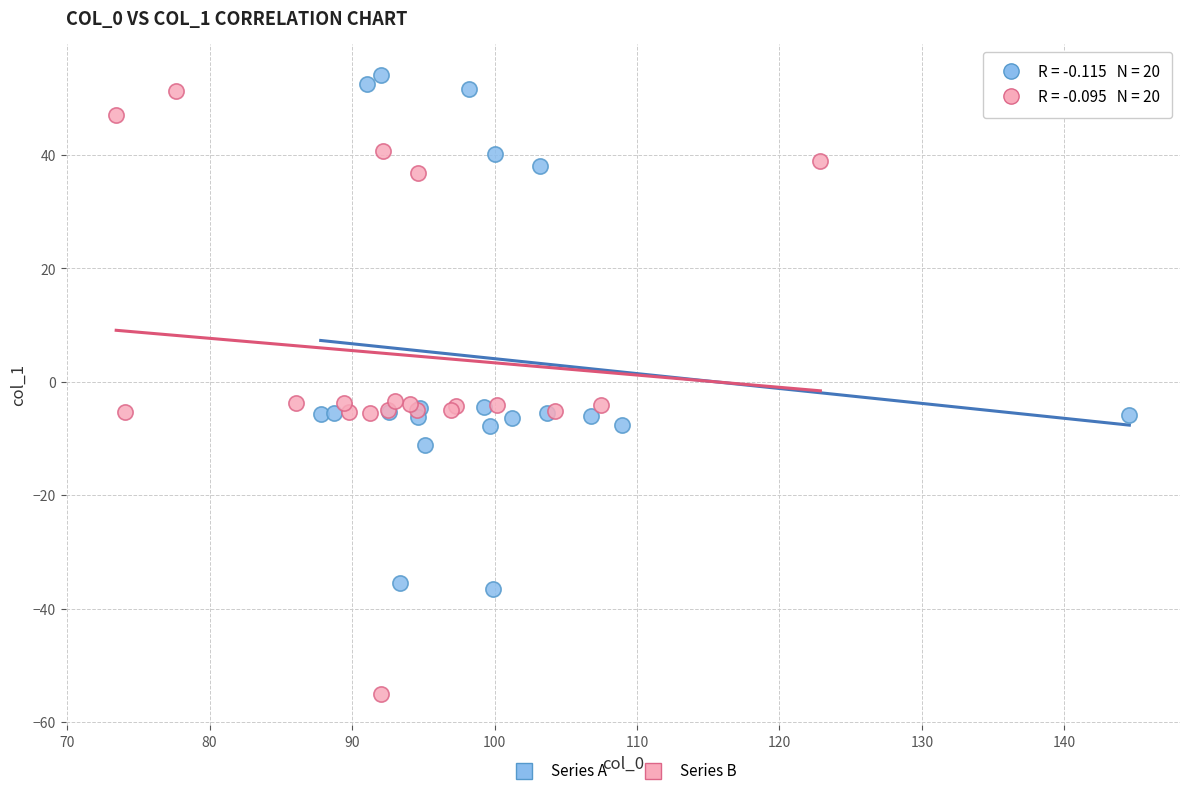

Which series has the largest Y range (max minus min)?

Series B